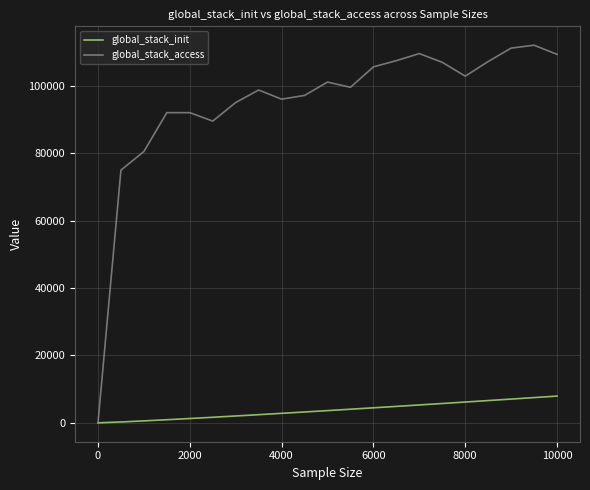

List the series in order of their peak value, lowest first.

global_stack_init, global_stack_access